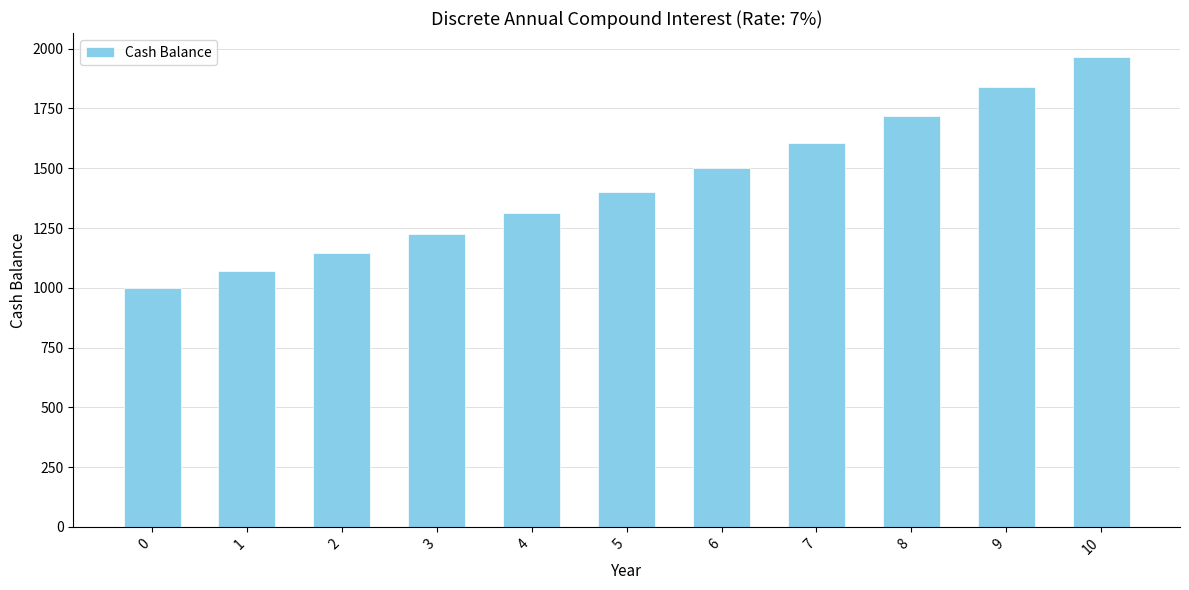

What is the sum of the values at 6 and 2?

2645.6